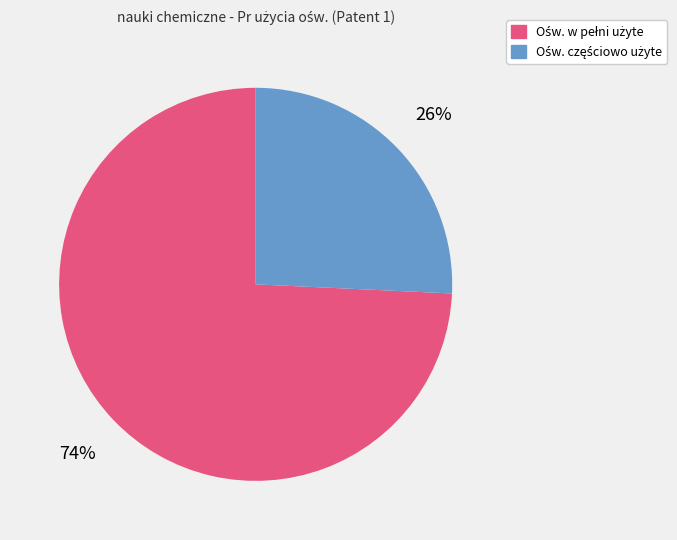

How many slices are in this pie chart?

2